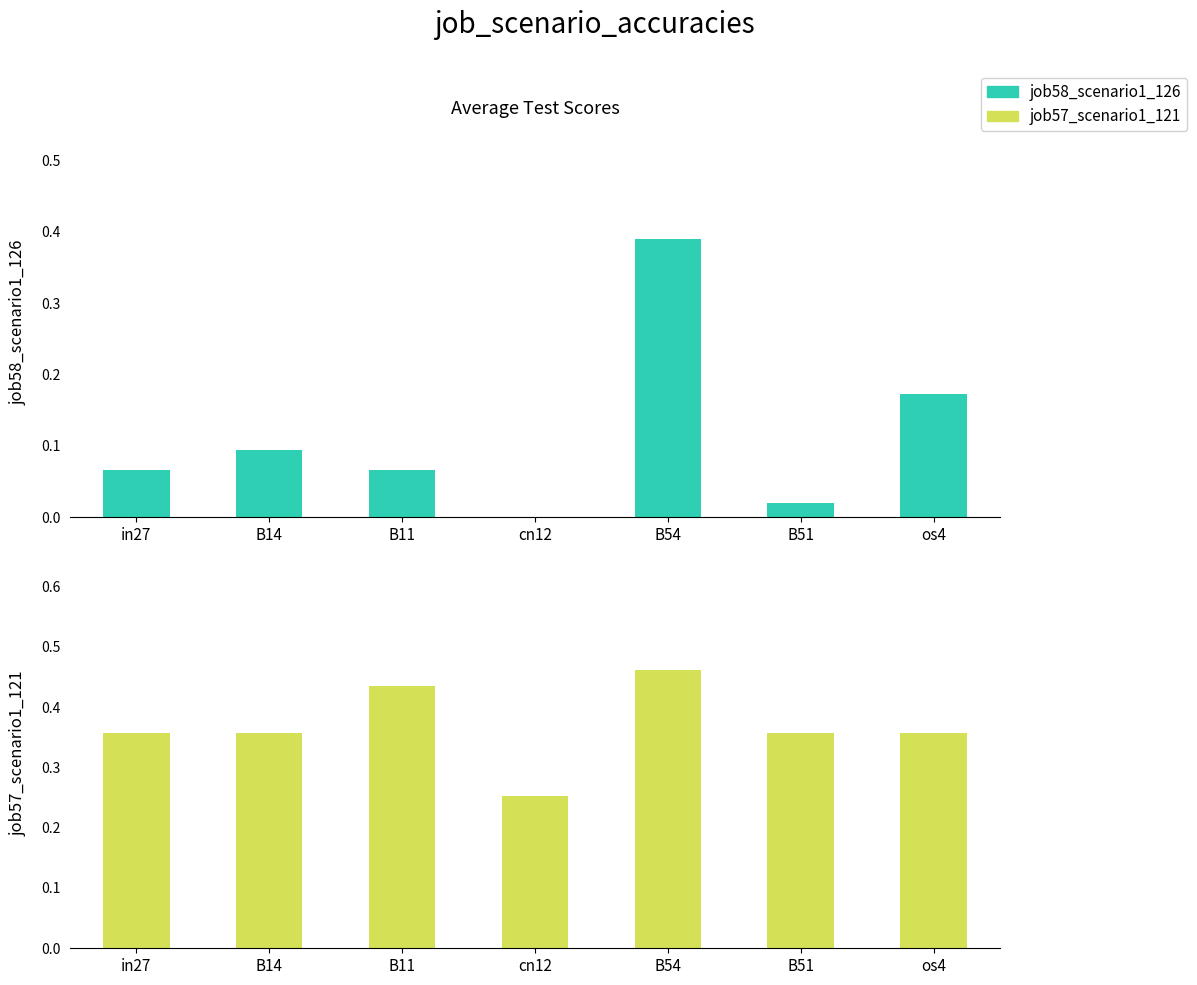

Which series has the widest spread of values?

job58_scenario1_126